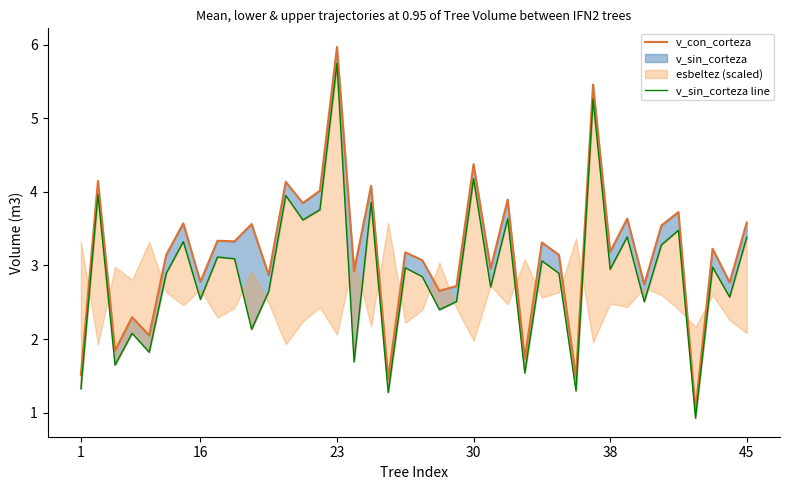

At how many categories does at least one series exceed 2?

34